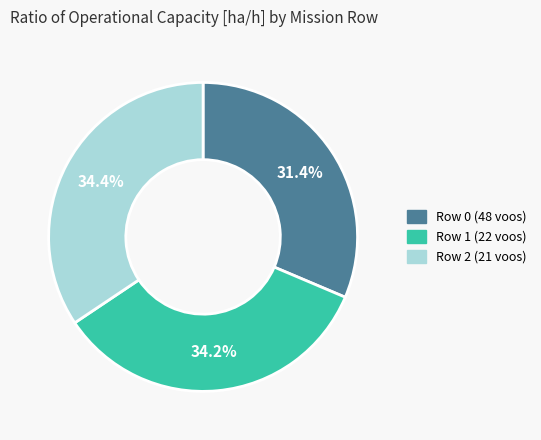

Count the number of slices in the pie.

3